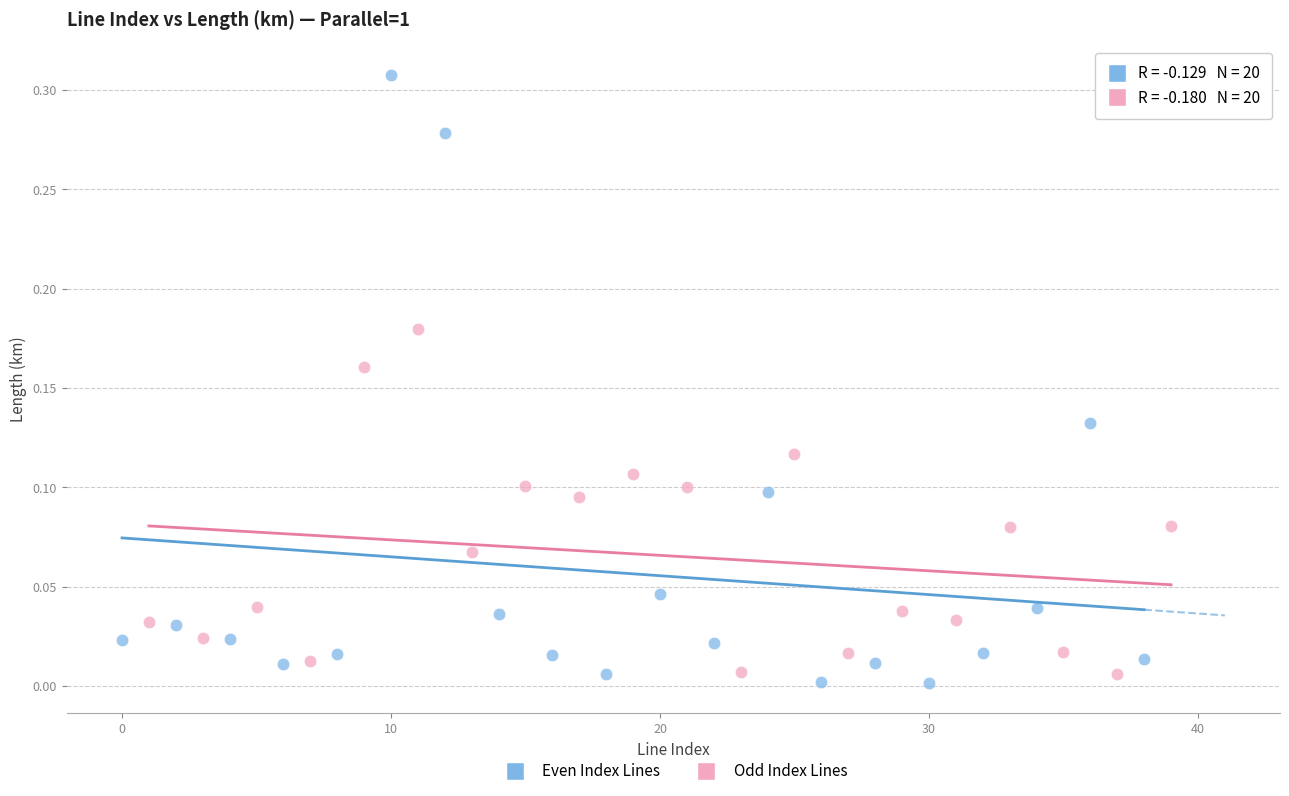

Which series reaches the maximum Y coordinate?

Even Index Lines